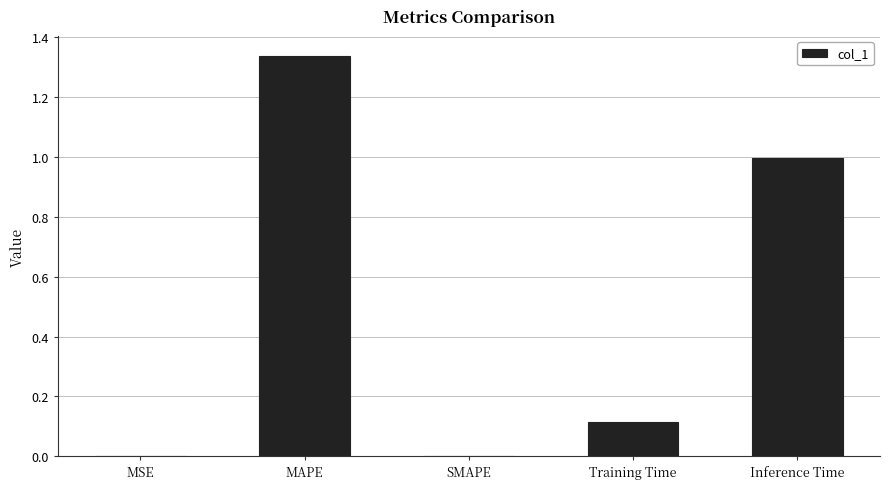

The chart shows a value of 0.1 at Training Time. True or false?

True